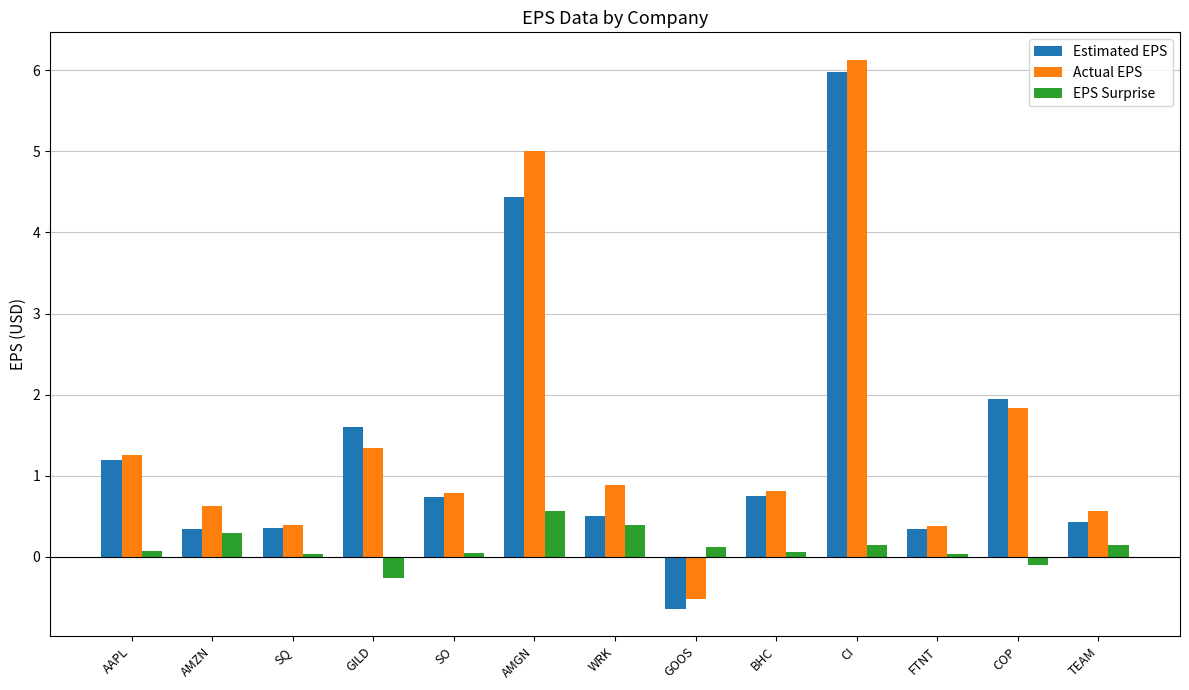

What is the approximate value of Estimated EPS at WRK?

0.5